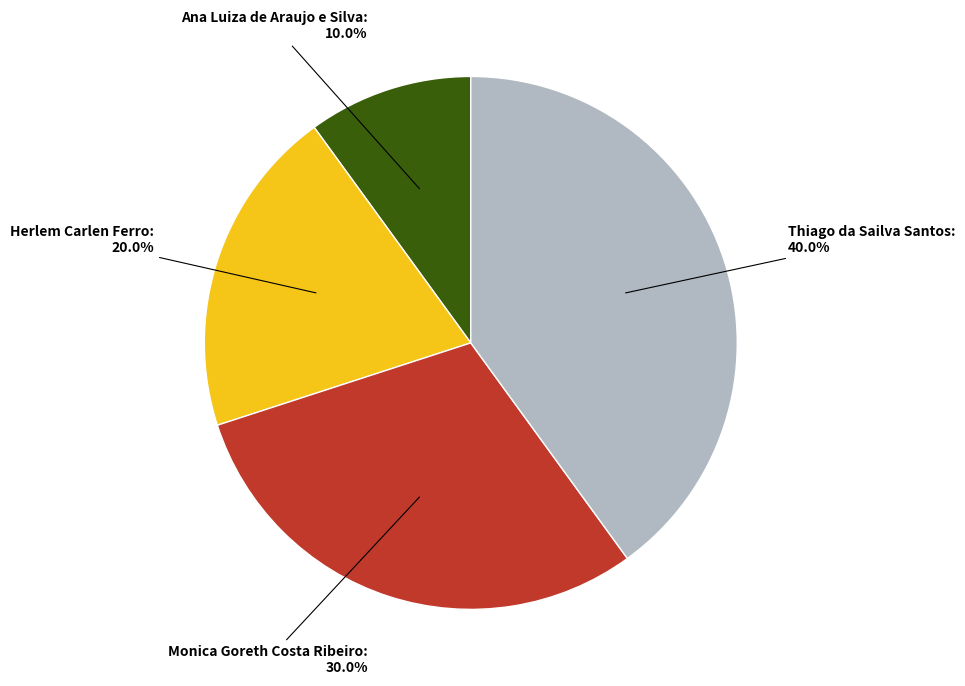

How many segments does this pie chart have?

4